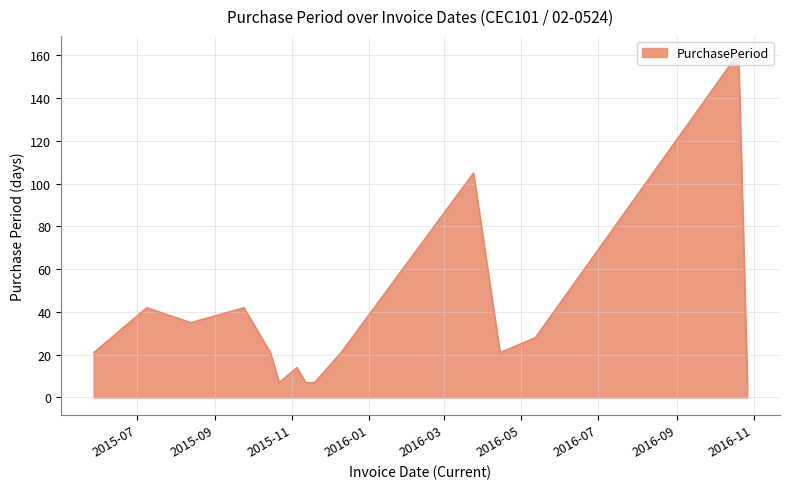

What is the smallest value displayed?

7